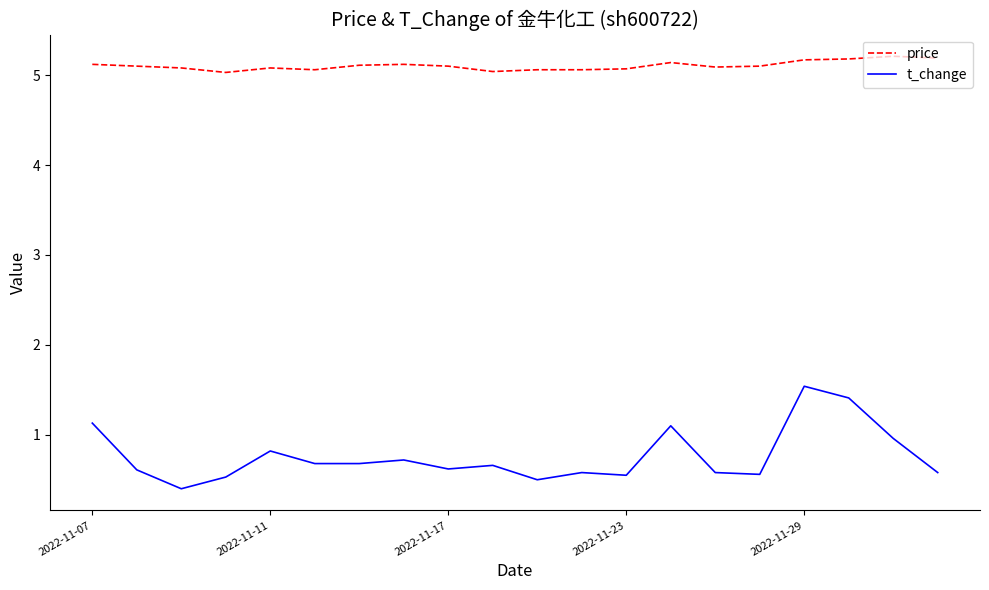

Which series has the widest spread of values?

t_change